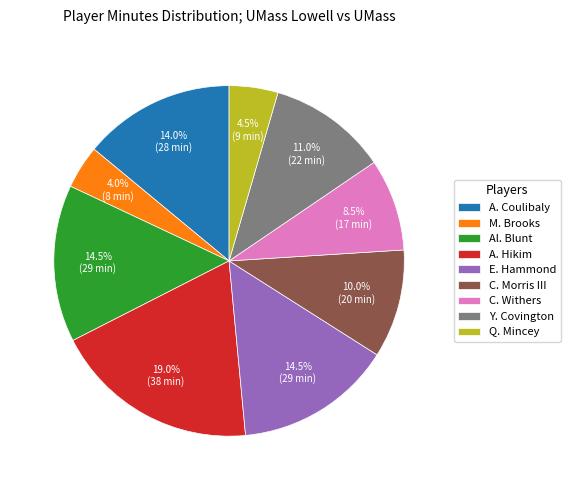

To the nearest percent, what is the combined percentage of C. Morris III and Y. Covington?

21%